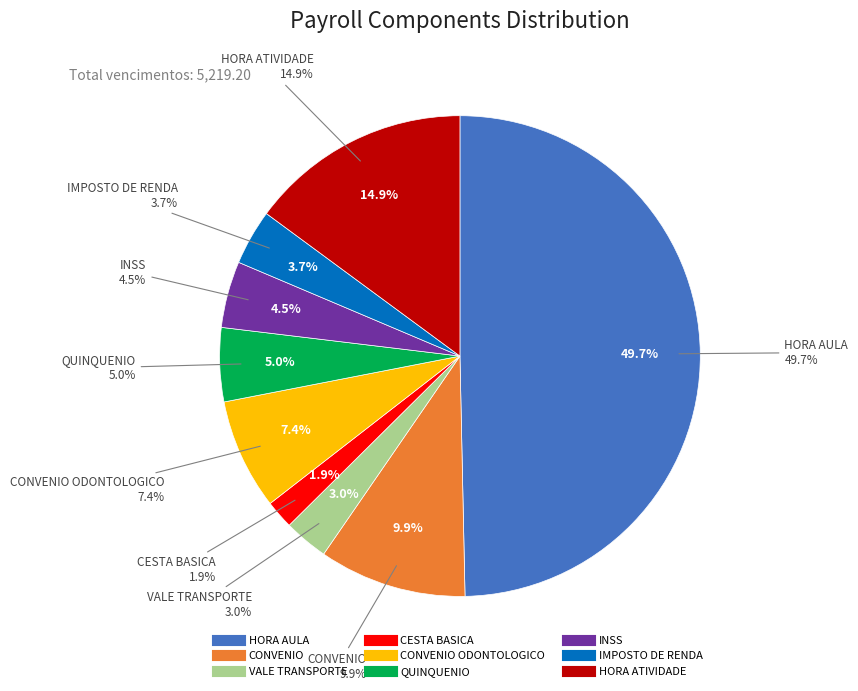

True or false: CONVENIO ODONTOLOGICO accounts for 7% of the total.

True